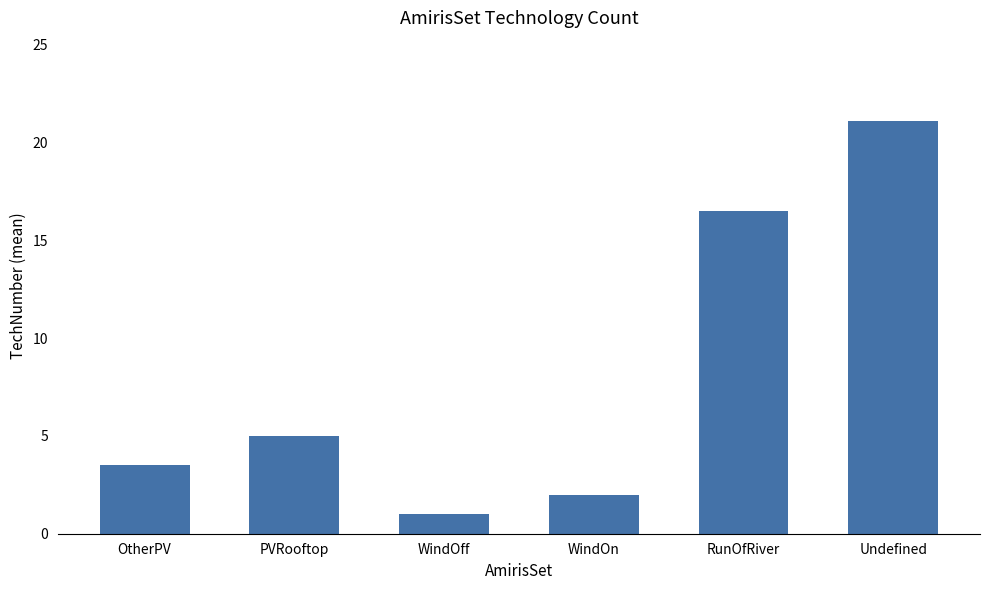

True or false: the data shows 2.8 at WindOn.

False